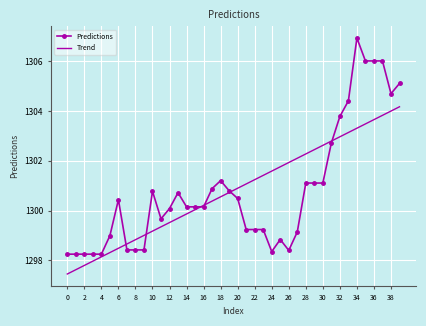

Rank the series by their maximum value, from highest to lowest.

Predictions, Trend